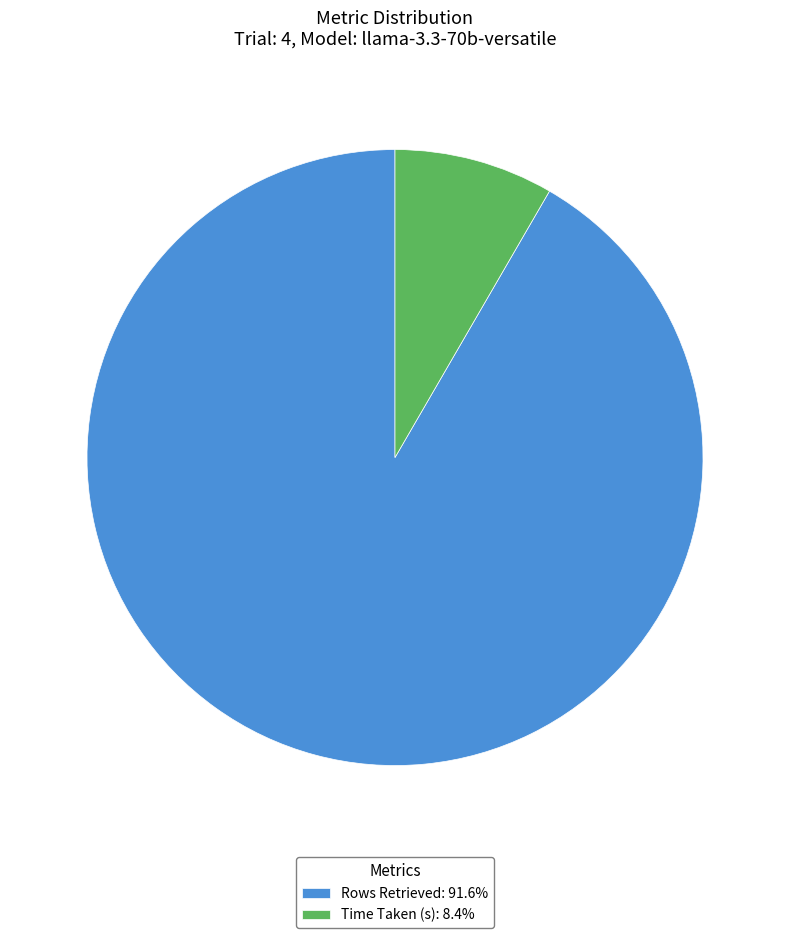

True or false: Time Taken (s) accounts for 15% of the total.

False